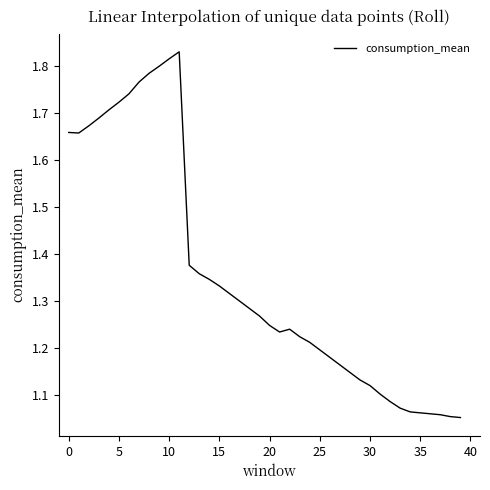

What is the label of the 12th point from the right?

28